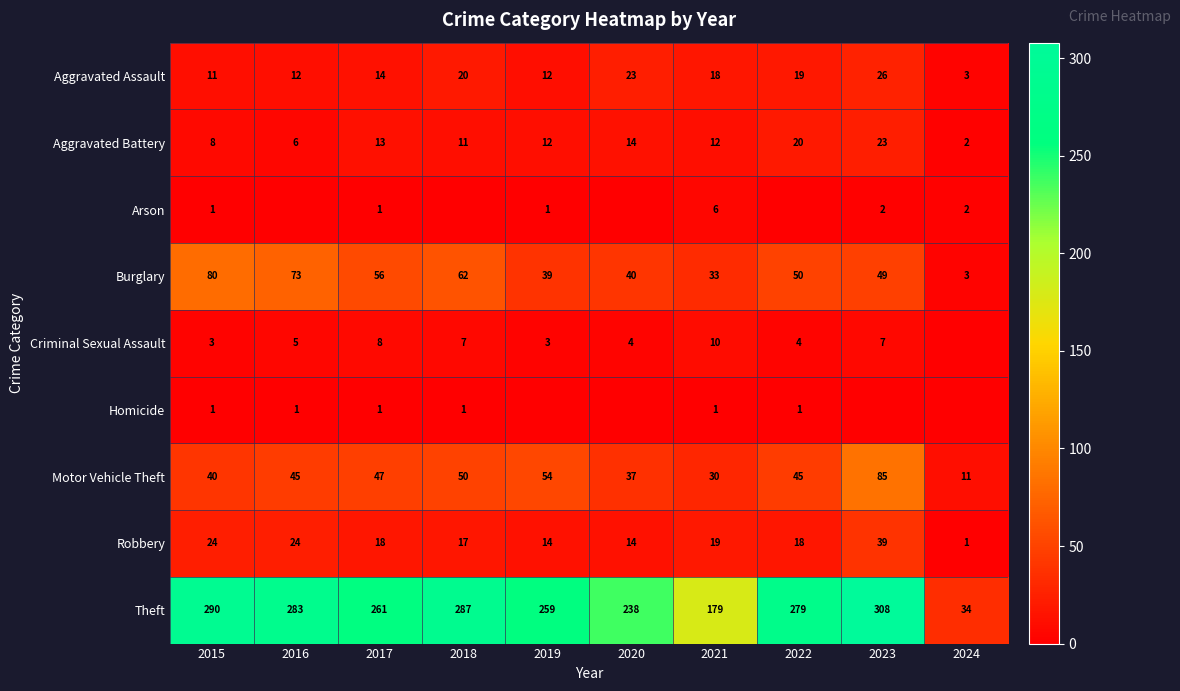

At how many categories does at least one series exceed 65?

9